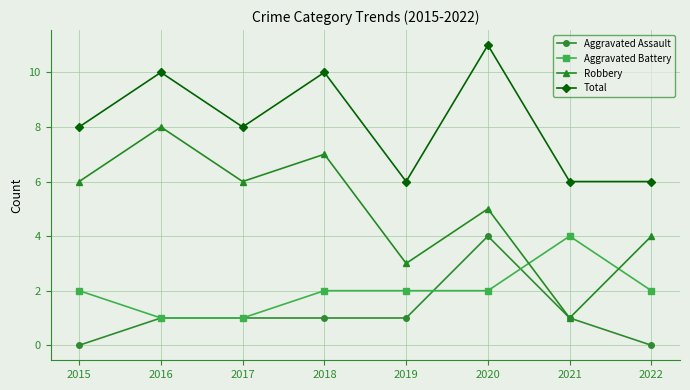

How many values in the Robbery series are below 6?

4